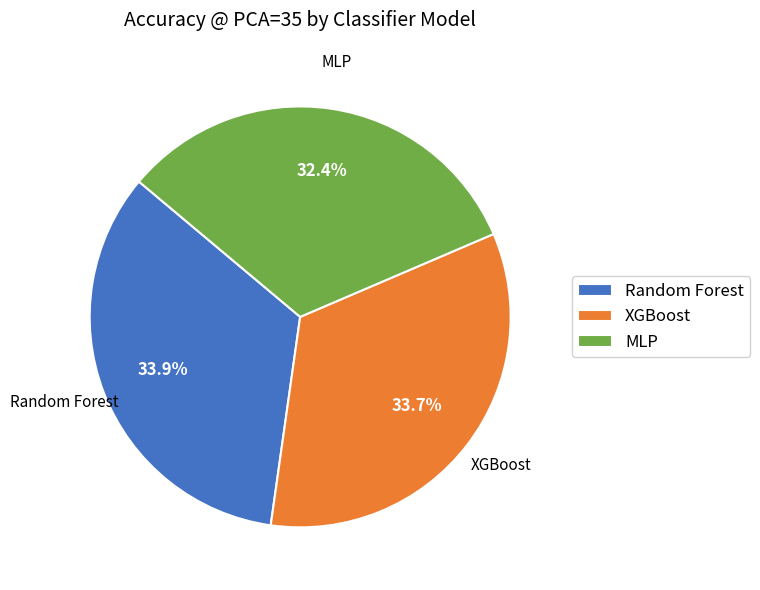

Which slice is the smallest?

MLP